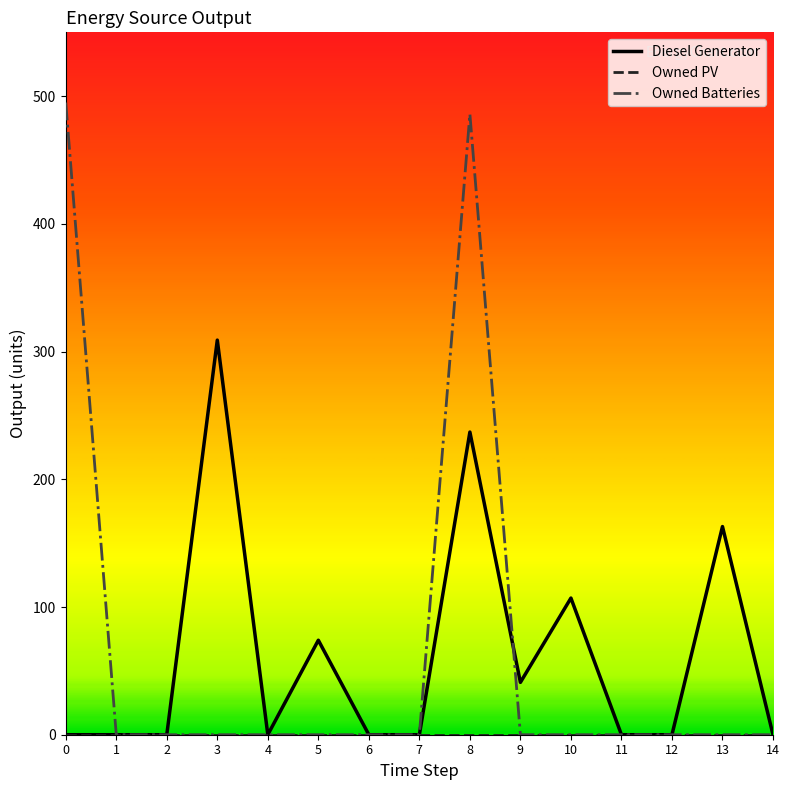

At which category is the sum across all series the highest?

8